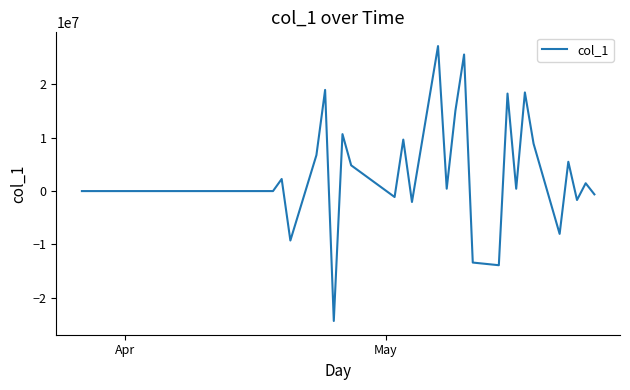

What is the difference between the maximum and minimum values?

51514920.0